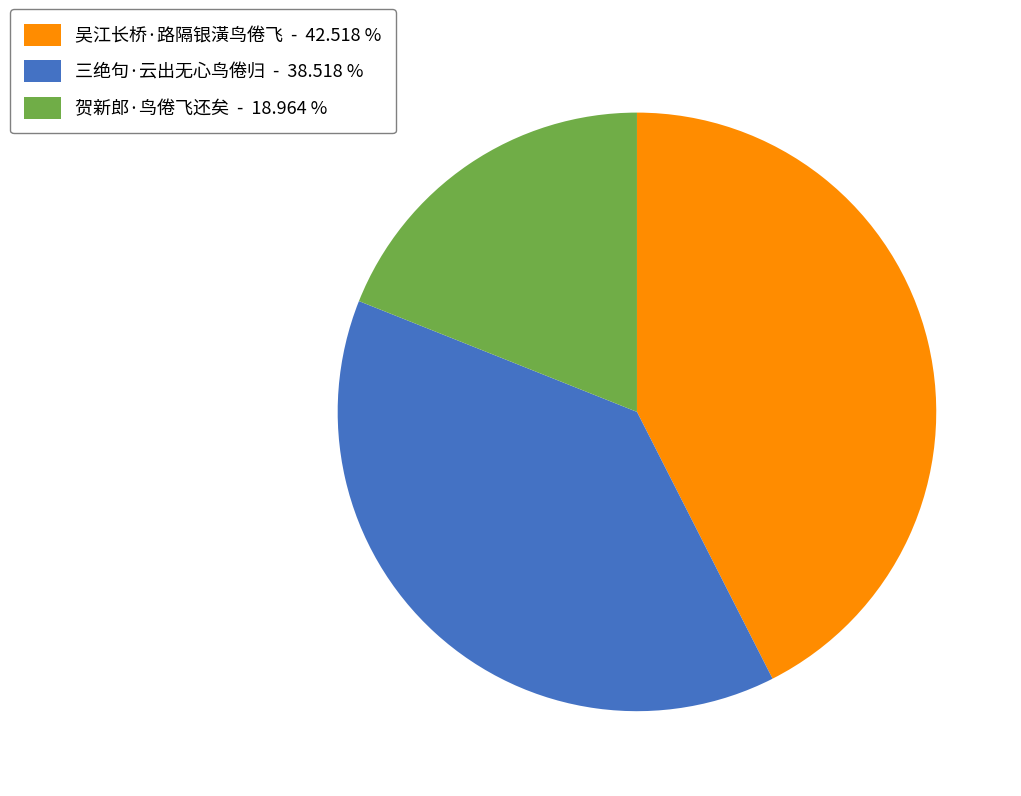

Count the number of slices in the pie.

3